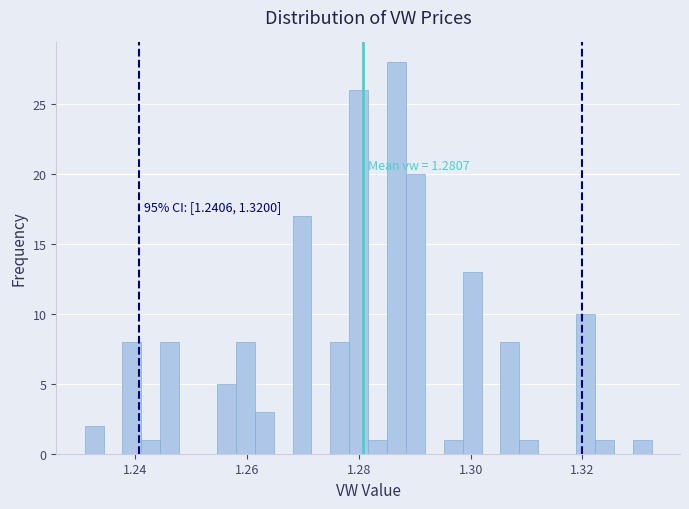

Read against the x-axis, roughly where is the centre of the tallest bar?

1.286